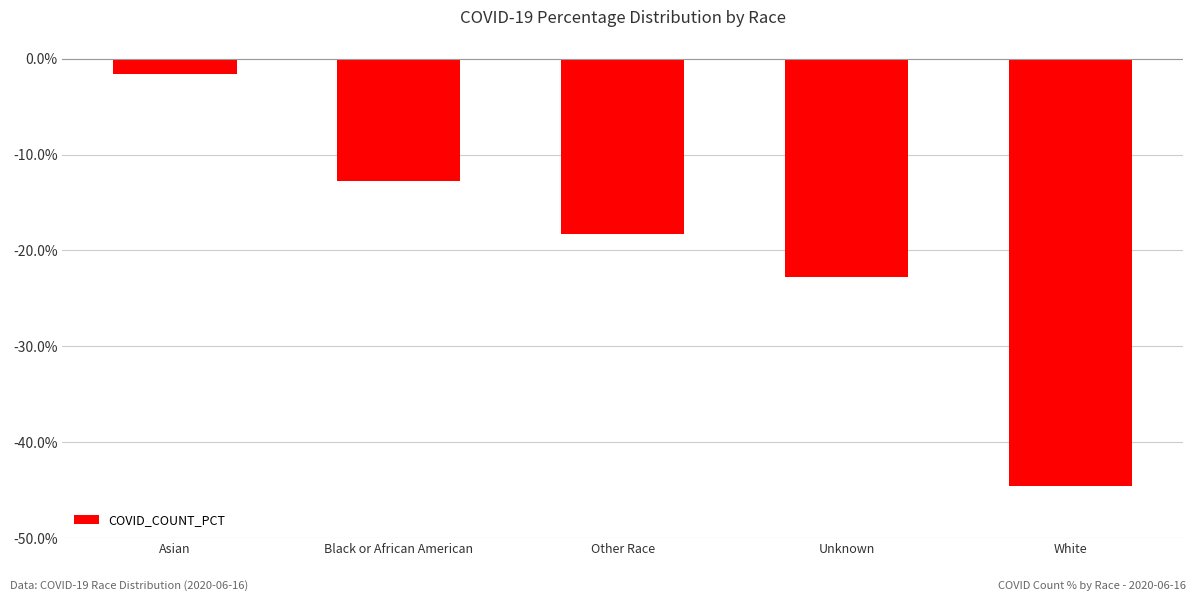

Is it true that the value at Black or African American is -12.8?

True